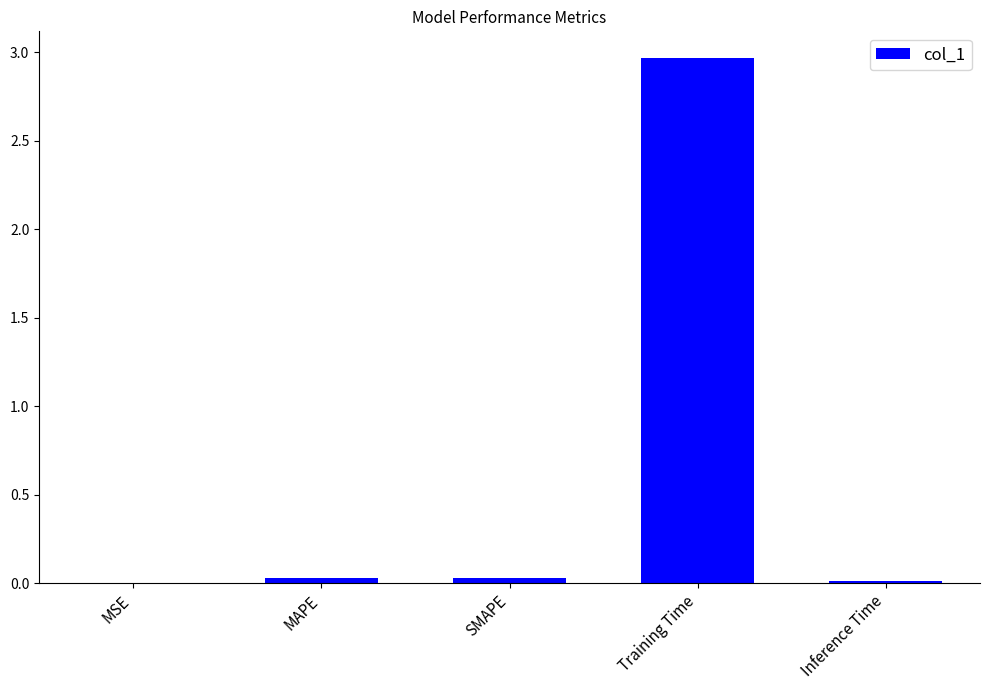

The chart shows a value of 0.0 at MSE. True or false?

True